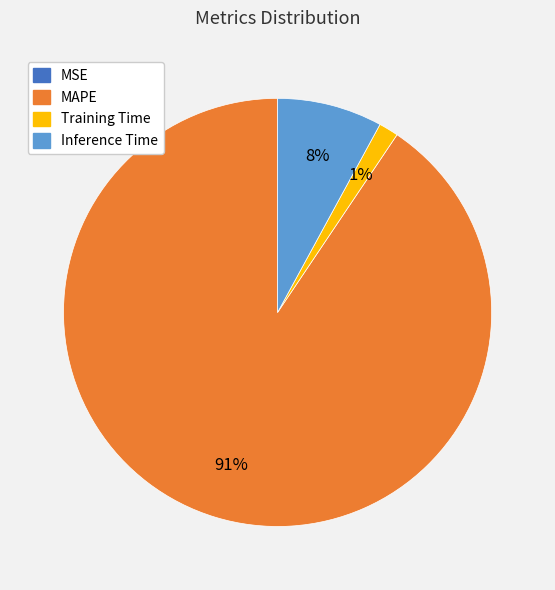

Is there any slice that represents more than half of the pie?

Yes